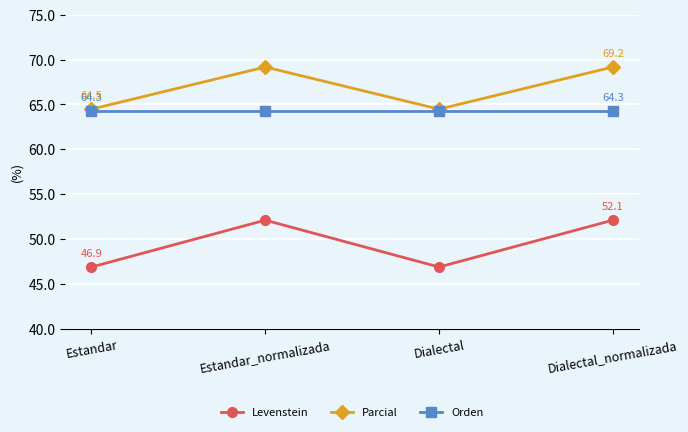

Reading left to right, list all the values displayed in this chart.

Levenstein: Estandar=46.9	Estandar_normalizada=52.1	Dialectal=46.9	Dialectal_normalizada=52.1
Parcial: Estandar=64.5	Estandar_normalizada=69.2	Dialectal=64.5	Dialectal_normalizada=69.2
Orden: Estandar=64.3	Estandar_normalizada=64.3	Dialectal=64.3	Dialectal_normalizada=64.3